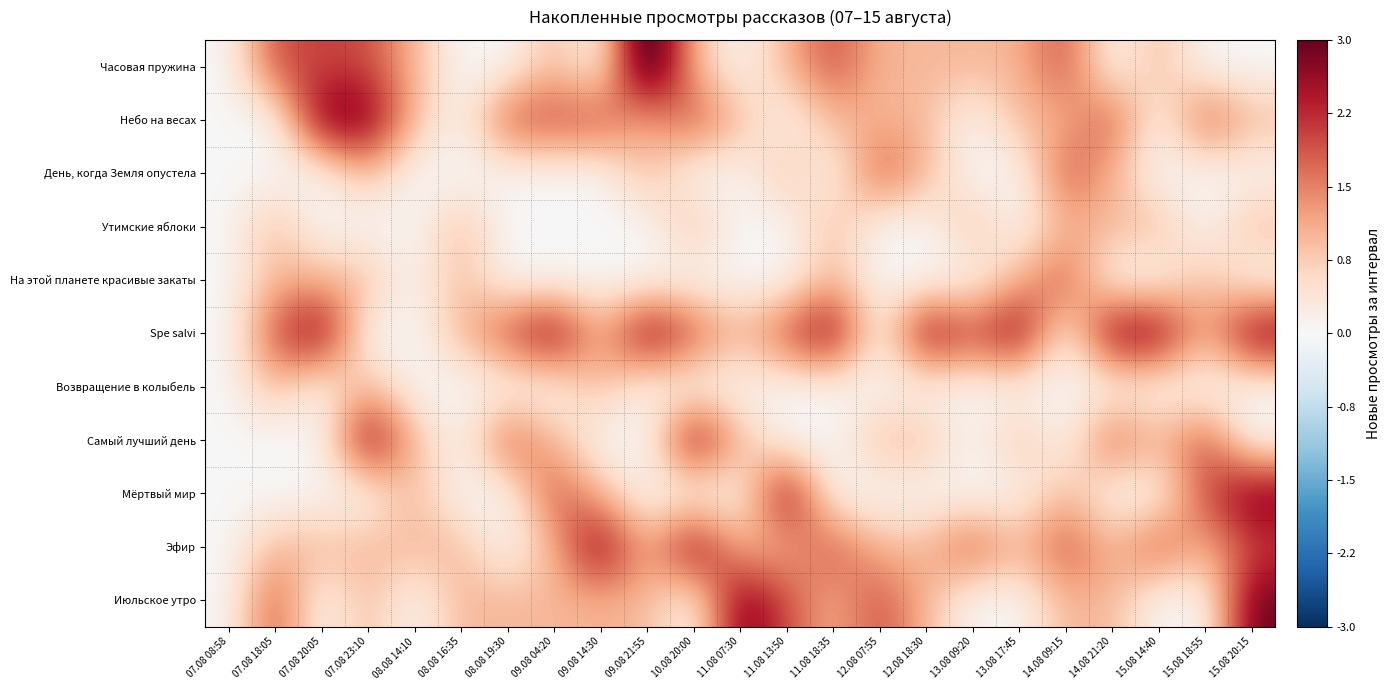

What is the spread (max minus min) of values at 11.08 18:35?

3